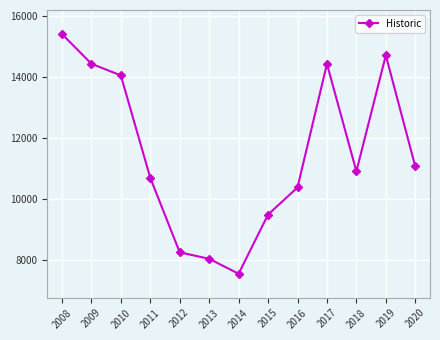

Where does the data first go above 10905?

2008